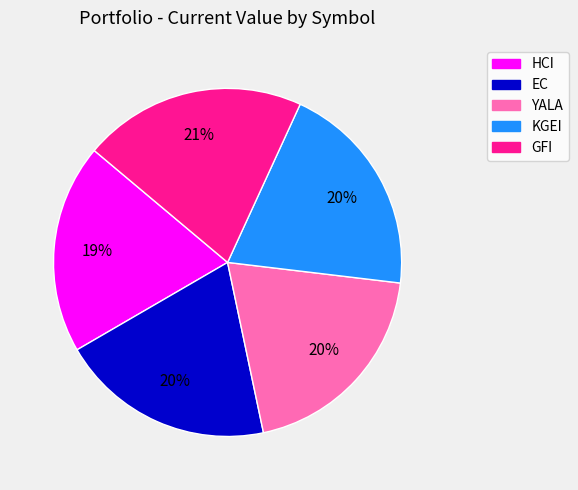

How many slices are in this pie chart?

5